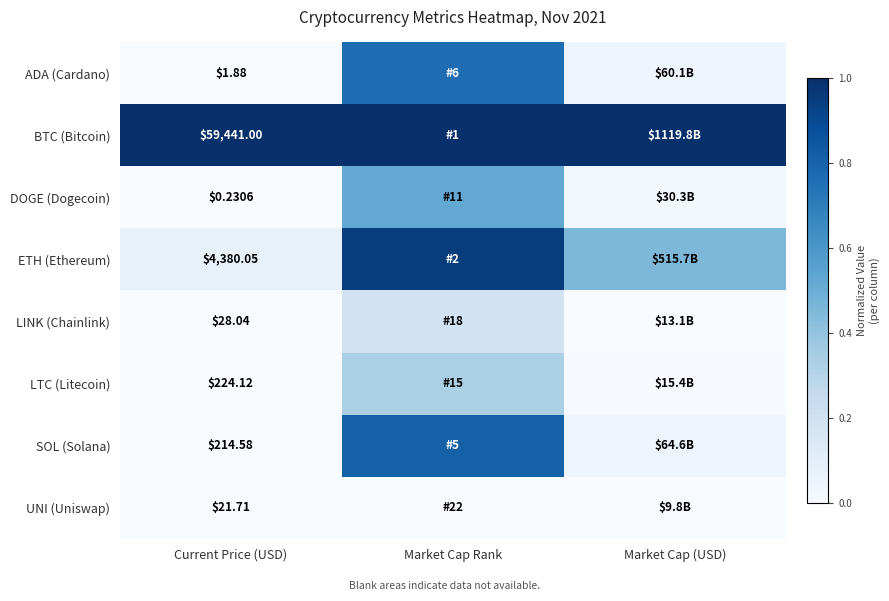

Rank the series at Current Price (USD) from lowest to highest value.

DOGE (Dogecoin), ADA (Cardano), UNI (Uniswap), LINK (Chainlink), SOL (Solana), LTC (Litecoin), ETH (Ethereum), BTC (Bitcoin)